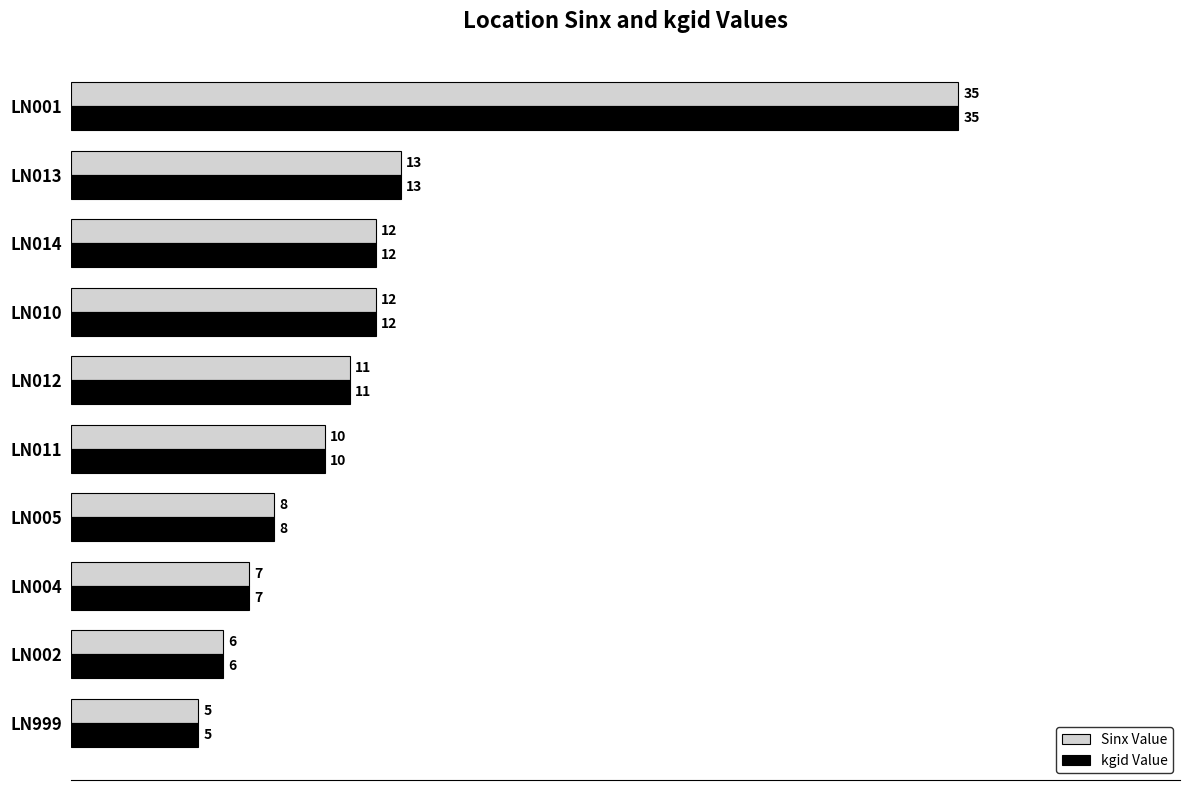

What is the total value across all series at LN011?

20